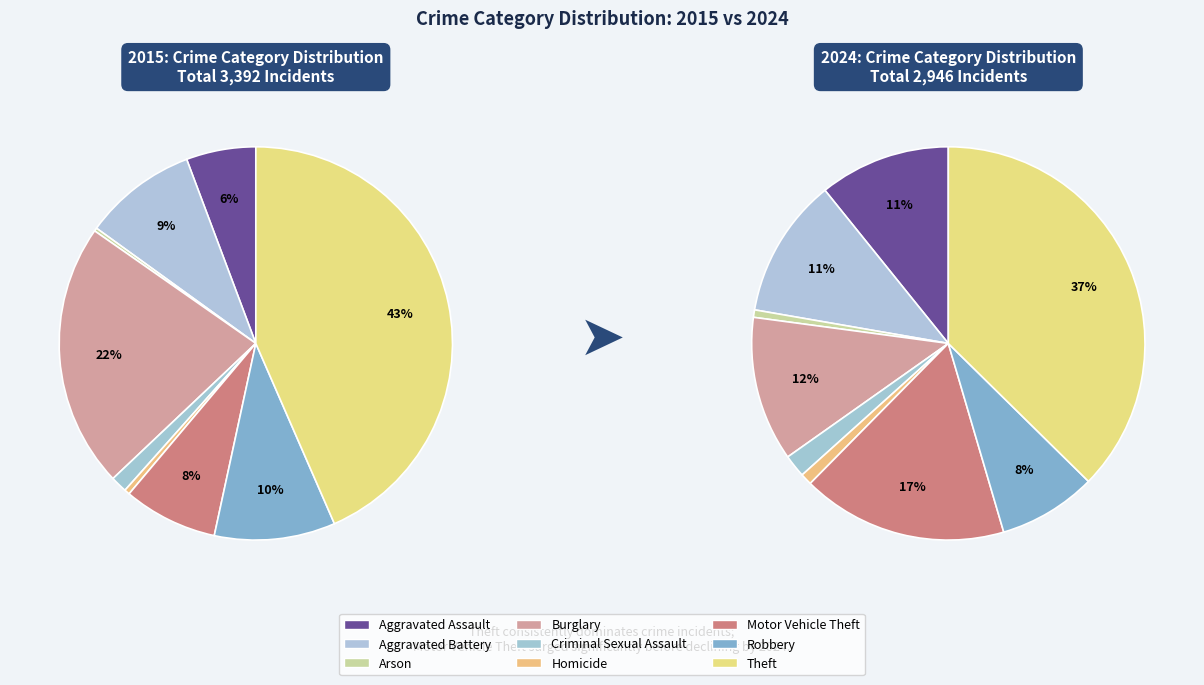

The 4 slice represents 12% of the pie. True or false?

False